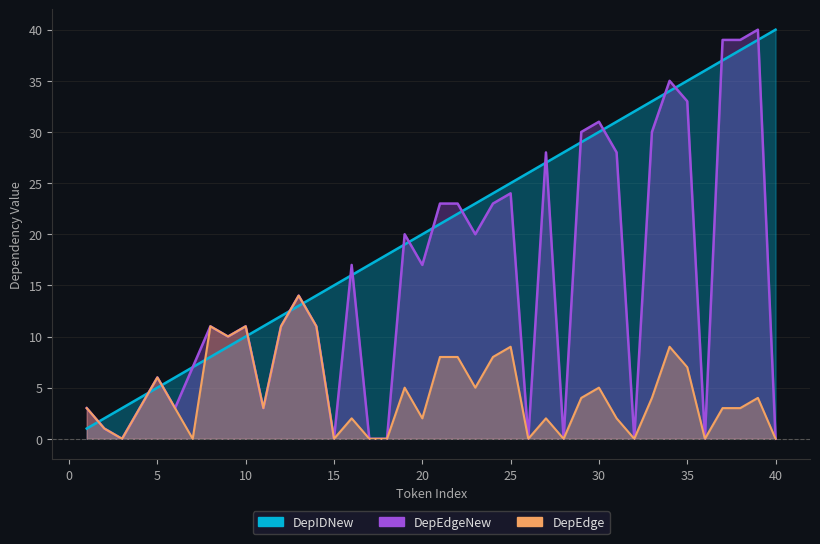

Reading left to right, list all the values displayed in this chart.

DepIDNew: 1=1	2=2	3=3	4=4	5=5	6=6	7=7	8=8	9=9	10=10	11=11	12=12	13=13	14=14	15=15	16=16	17=17	18=18	19=19	20=20	21=21	22=22	23=23	24=24	25=25	26=26	27=27	28=28	29=29	30=30	31=31	32=32	33=33	34=34	35=35	36=36	37=37	38=38	39=39	40=40
DepEdge: 1=3	2=1	3=0	4=3	5=6	6=3	7=0	8=11	9=10	10=11	11=3	12=11	13=14	14=11	15=0	16=2	17=0	18=0	19=5	20=2	21=8	22=8	23=5	24=8	25=9	26=0	27=2	28=0	29=4	30=5	31=2	32=0	33=4	34=9	35=7	36=0	37=3	38=3	39=4	40=0
DepEdgeNew: 1=3	2=1	3=0	4=3	5=6	6=3	7=7	8=11	9=10	10=11	11=3	12=11	13=14	14=11	15=0	16=17	17=0	18=0	19=20	20=17	21=23	22=23	23=20	24=23	25=24	26=0	27=28	28=0	29=30	30=31	31=28	32=0	33=30	34=35	35=33	36=0	37=39	38=39	39=40	40=0